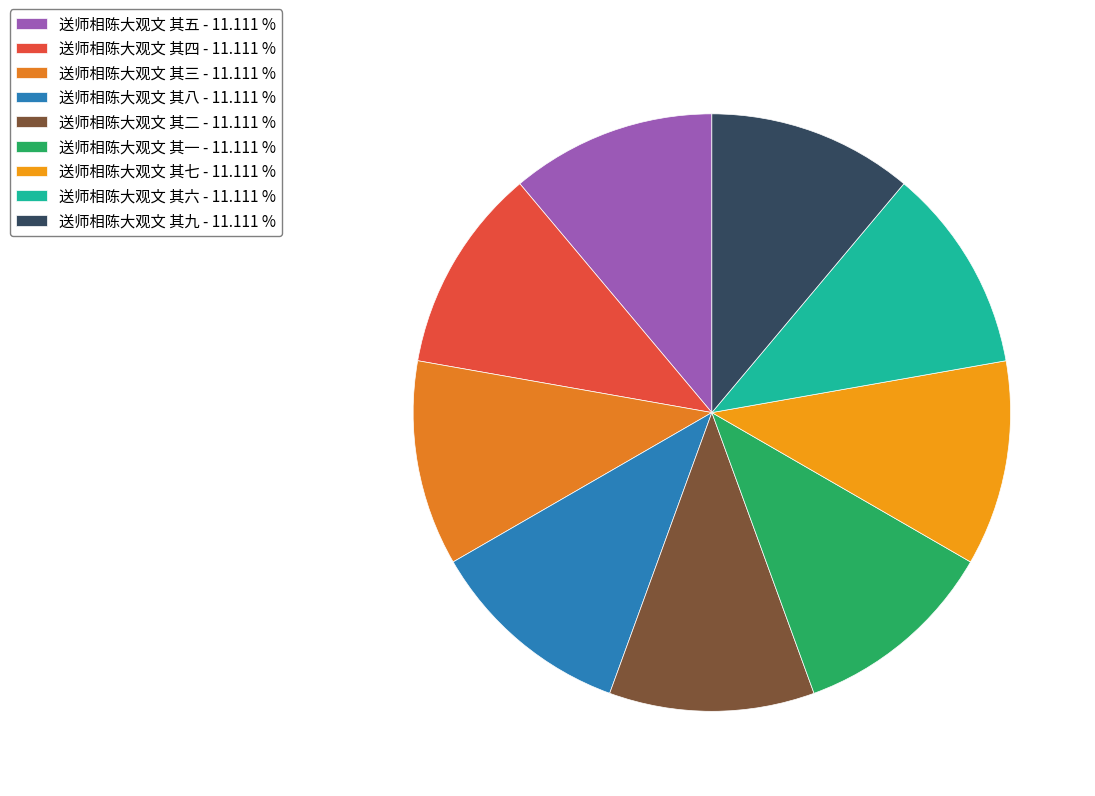

Do 送师相陈大观文 其二 and 送师相陈大观文 其三 together represent more than half of the pie?

No